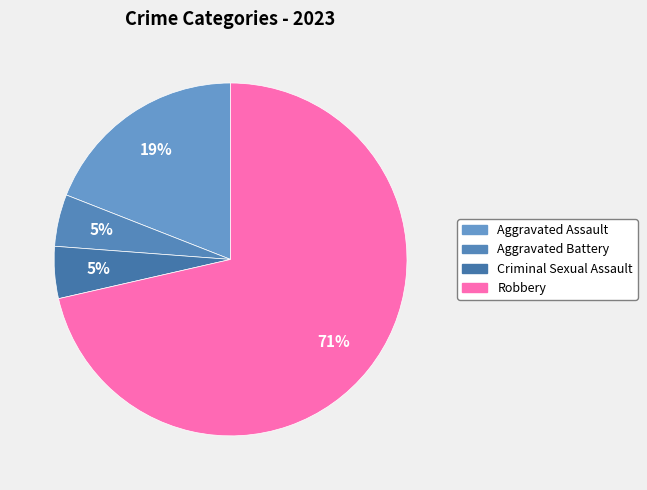

How many segments does this pie chart have?

4